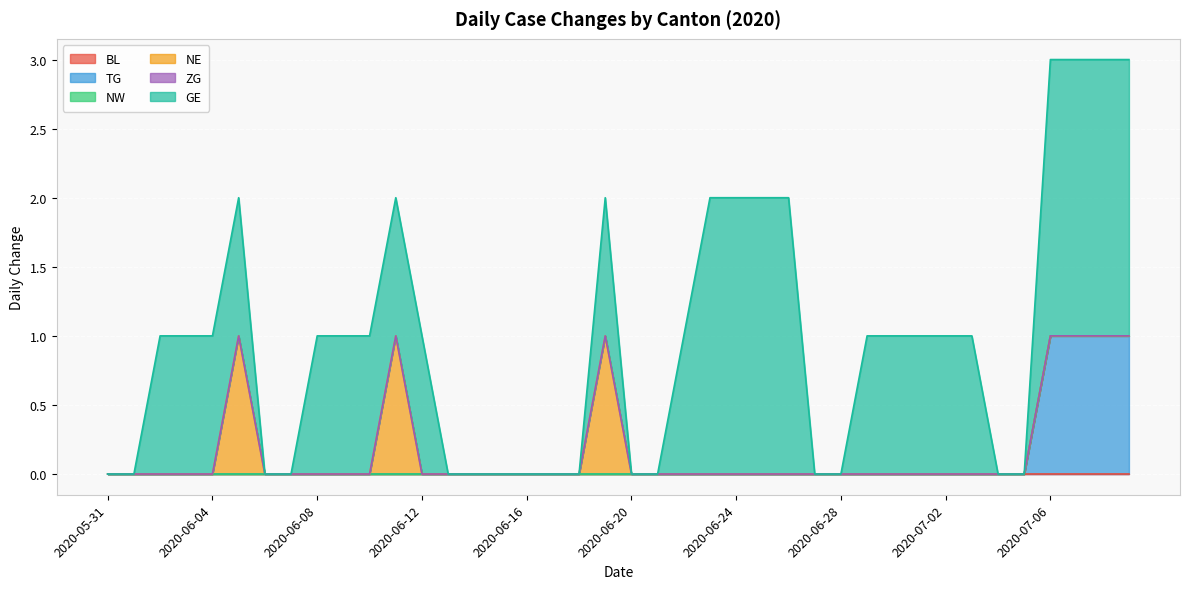

Reading right to left, list all the values displayed in this chart.

BL: 0	0	0	0	0	0	0	0	0	0	0	0	0	0	0	0	0	0	0	0	0	0	0	0	0	0	0	0	0	0	0	0	0	0	0	0	0	0	0	0
TG: 1	1	1	1	0	0	0	0	0	0	0	0	0	0	0	0	0	0	0	0	0	0	0	0	0	0	0	0	0	0	0	0	0	0	0	0	0	0	0	0
NW: 0	0	0	0	0	0	0	0	0	0	0	0	0	0	0	0	0	0	0	0	0	0	0	0	0	0	0	0	0	0	0	0	0	0	0	0	0	0	0	0
NE: 0	0	0	0	0	0	0	0	0	0	0	0	0	0	0	0	0	0	0	0	1	0	0	0	0	0	0	0	1	0	0	0	0	0	1	0	0	0	0	0
ZG: 0	0	0	0	0	0	0	0	0	0	0	0	0	0	0	0	0	0	0	0	0	0	0	0	0	0	0	0	0	0	0	0	0	0	0	0	0	0	0	0
GE: 2	2	2	2	0	0	1	1	1	1	1	0	0	2	2	2	2	1	0	0	1	0	0	0	0	0	0	1	1	1	1	1	0	0	1	1	1	1	0	0